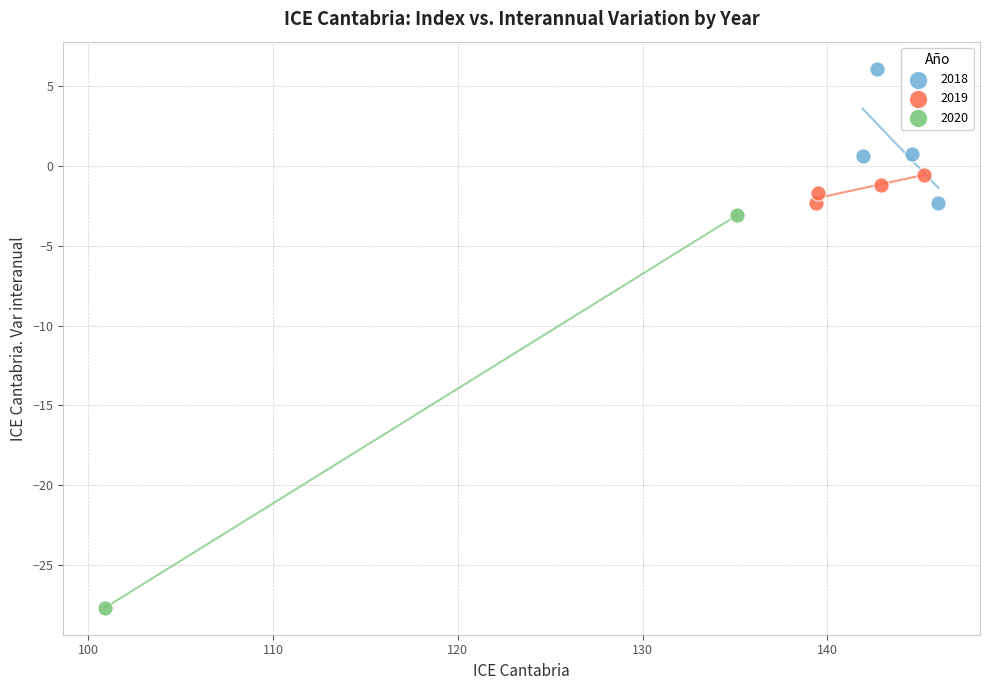

What are all the series names shown in the legend?

2018, 2019, 2020